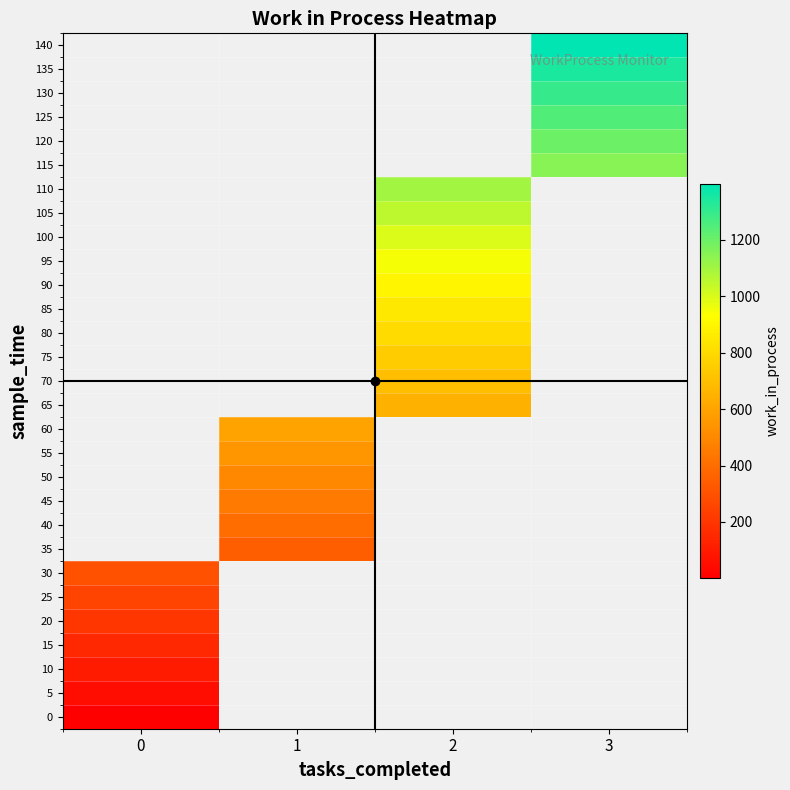

Rank the series by their average value, from lowest to highest.

0, 5, 10, 15, 20, 25, 30, 35, 40, 45, 50, 55, 60, 65, 70, 75, 80, 85, 90, 95, 100, 105, 110, 115, 120, 125, 130, 135, 140